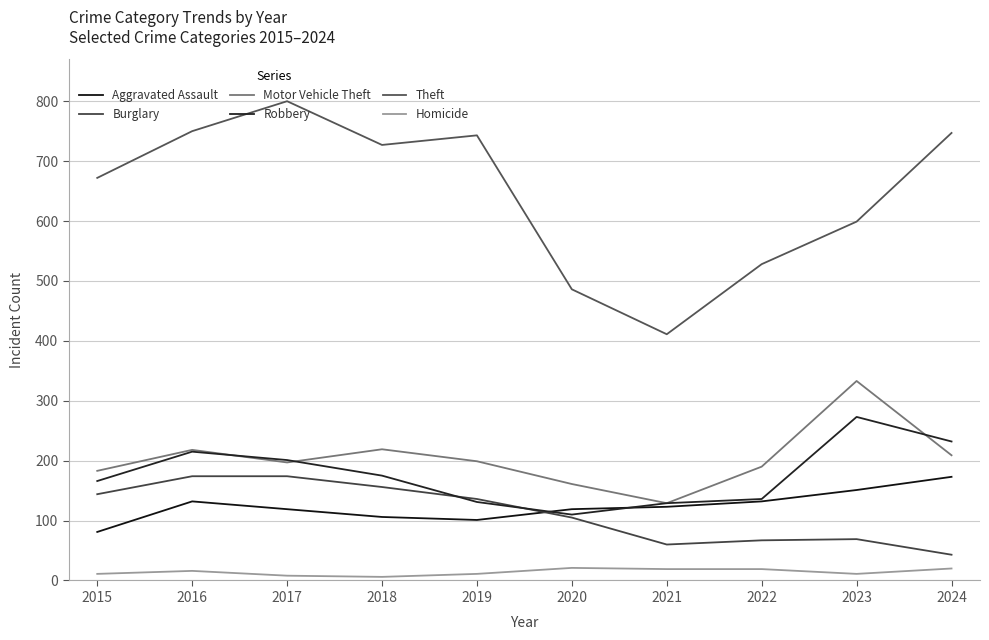

At how many categories does at least one series exceed 302?

10